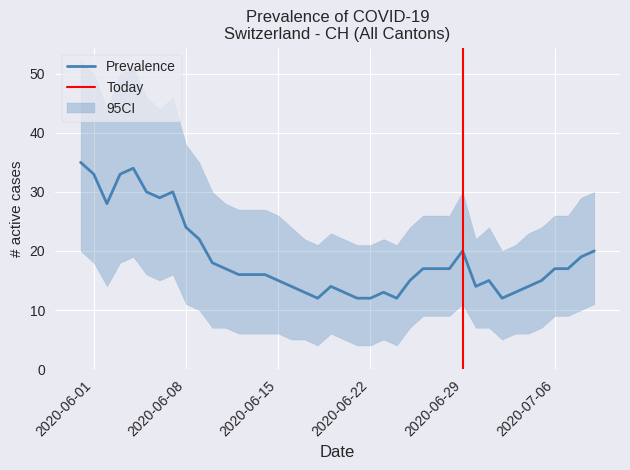

Reading right to left, list all the values displayed in this chart.

20	19	17	17	15	14	13	12	15	14	20	17	17	17	15	12	13	12	12	13	14	12	13	14	15	16	16	16	17	18	22	24	30	29	30	34	33	28	33	35